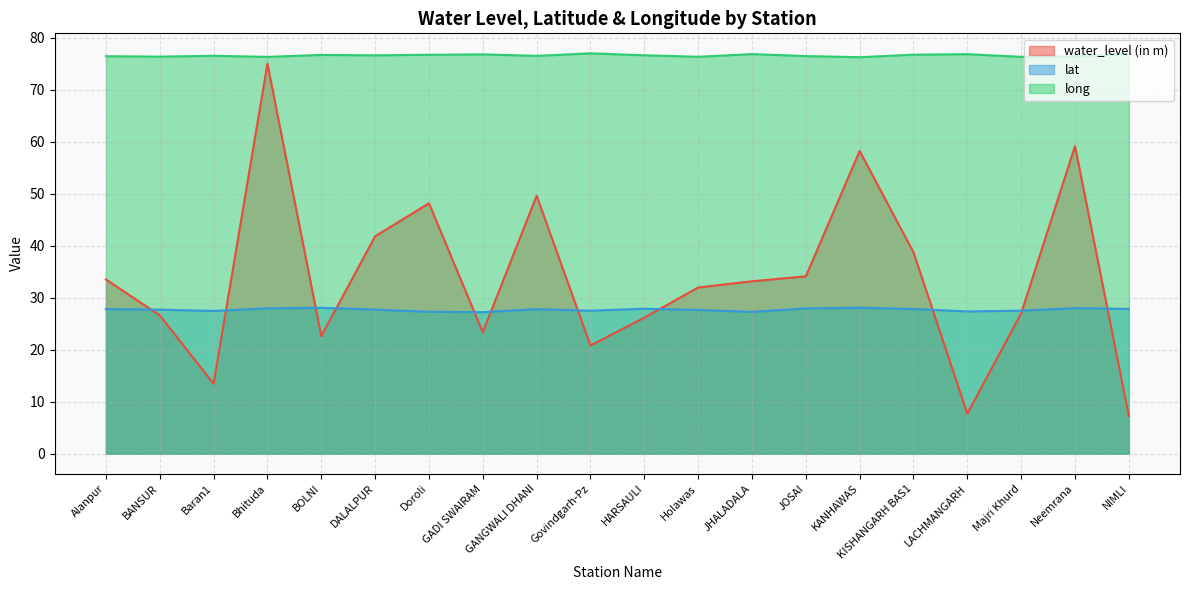

True or false: lat has a value of 28.1 at KANHAWAS.

True